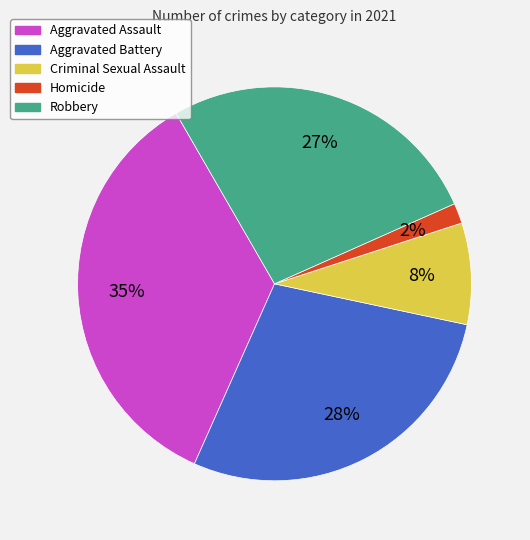

Does any single category account for the majority?

No